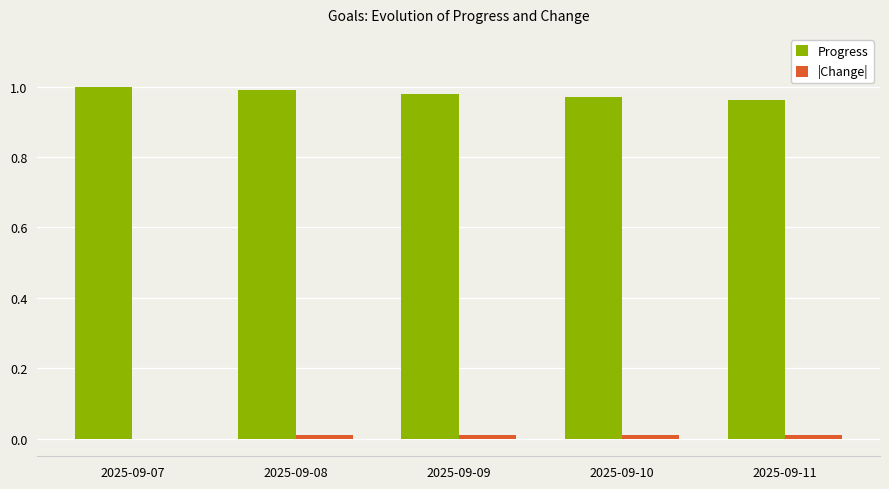

The value of Progress at 2025-09-09 is 1.0. True or false?

True